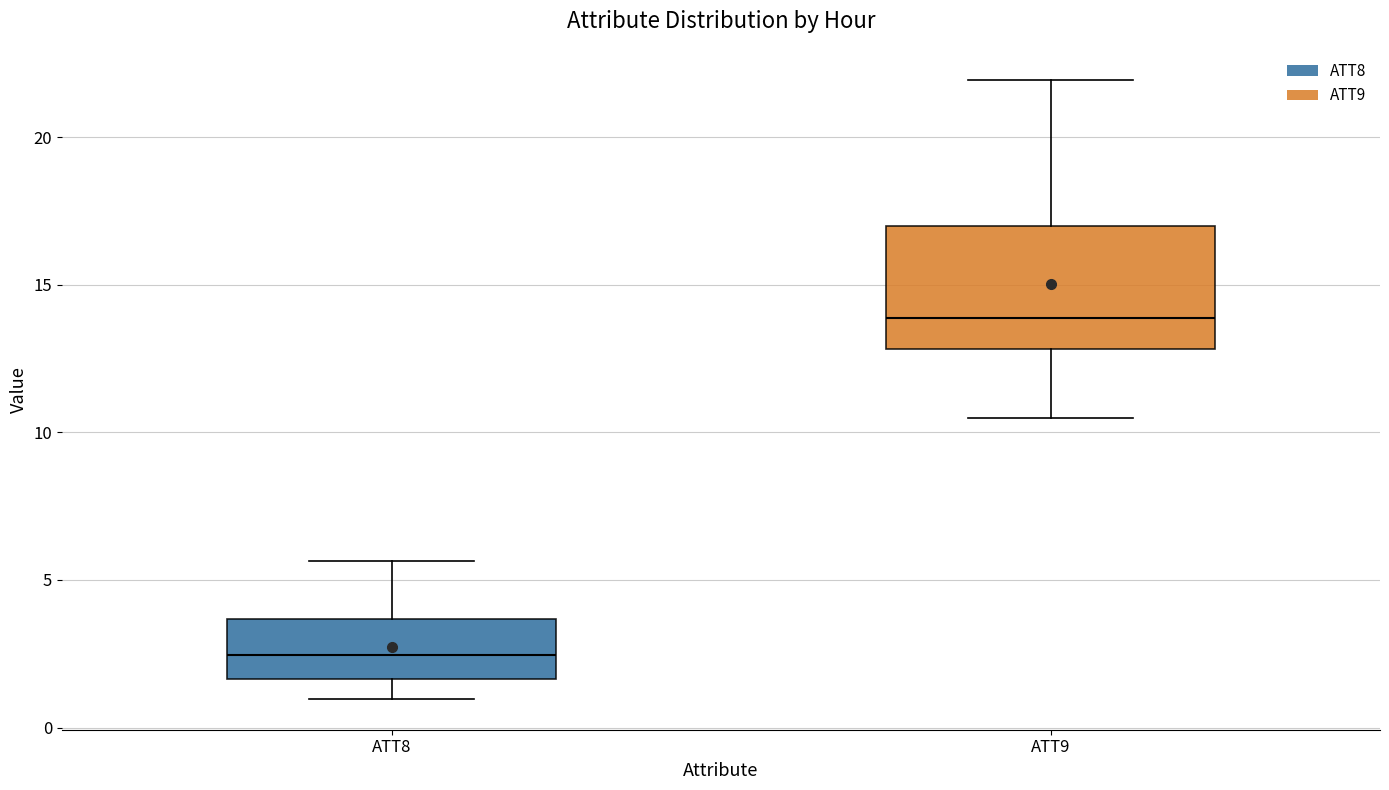

Where is the upper edge of the box for ATT8 on the y-axis? The values are not printed on the chart, so give them approximately, as read against the axis.

3.5